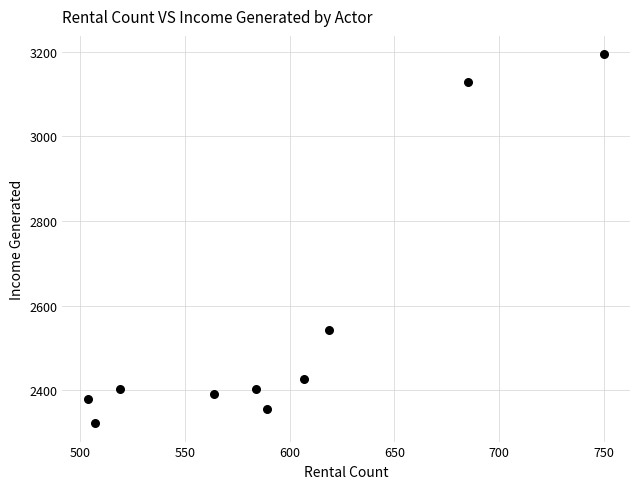

What is the average X value?

592.8